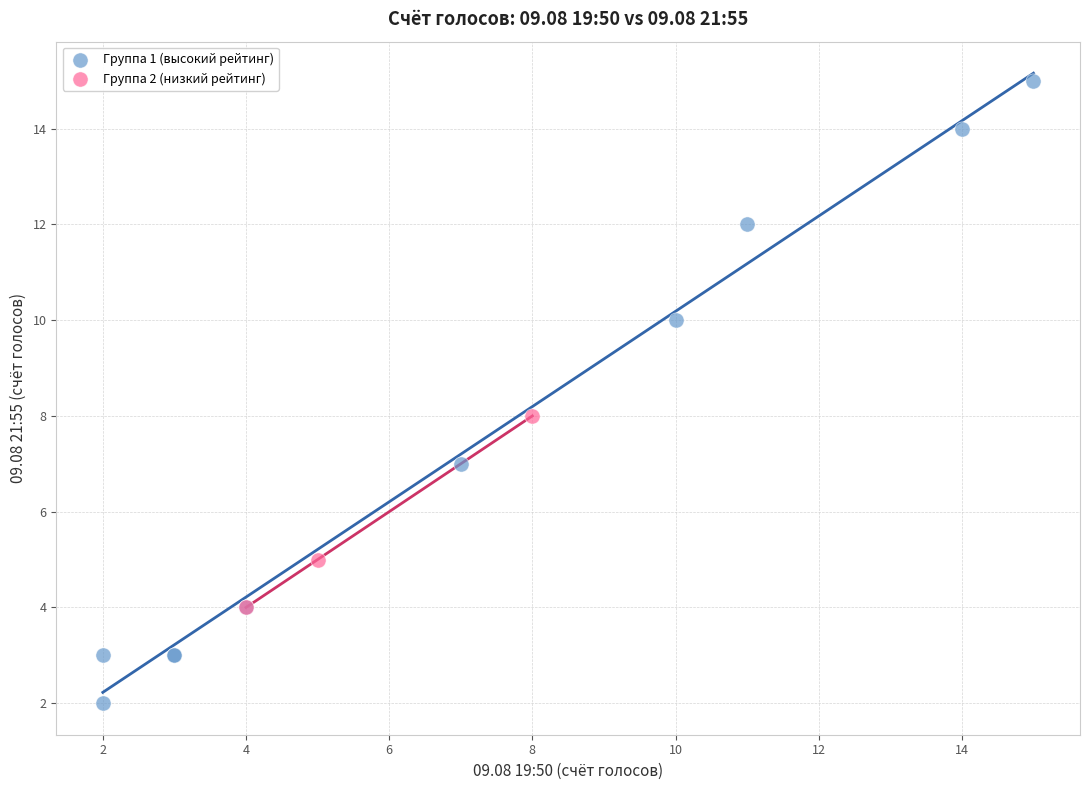

Which series has the widest spread of Y values?

Группа 1 (высокий рейтинг)